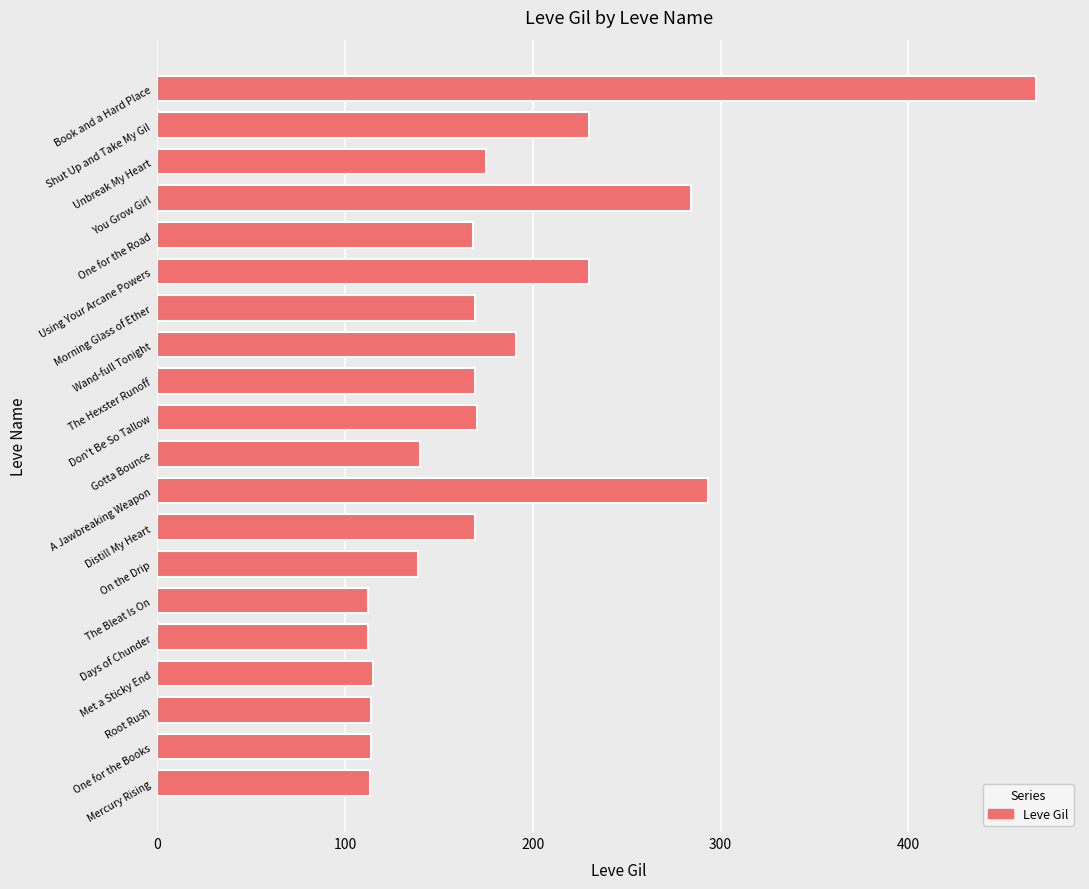

What is the difference between the maximum and second lowest values?

356